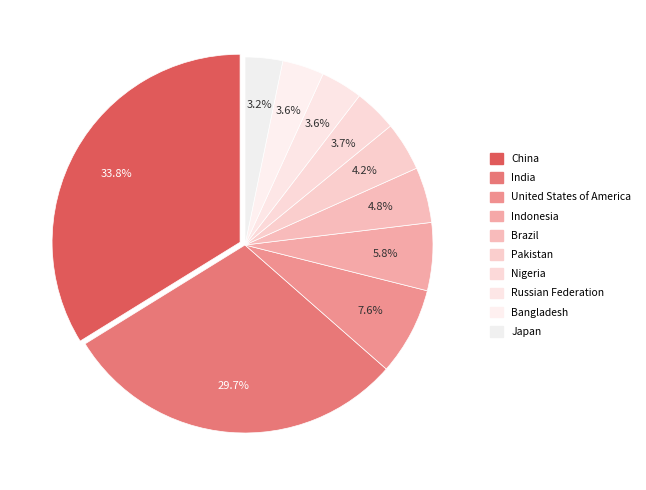

Which category has the smallest portion of the pie?

Japan